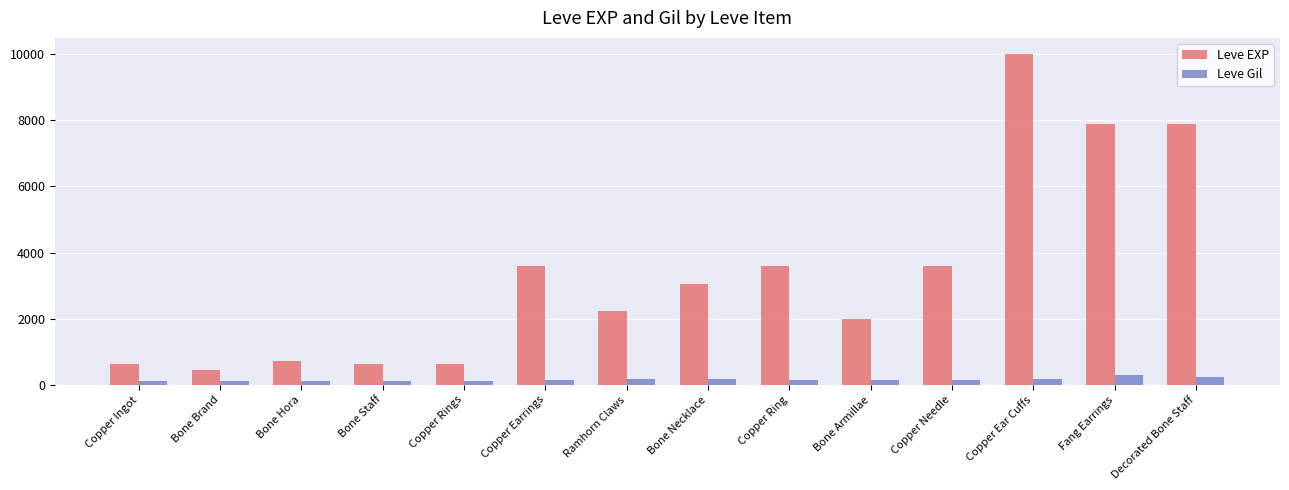

True or false: Leve EXP has a value of 226 at Copper Rings.

False